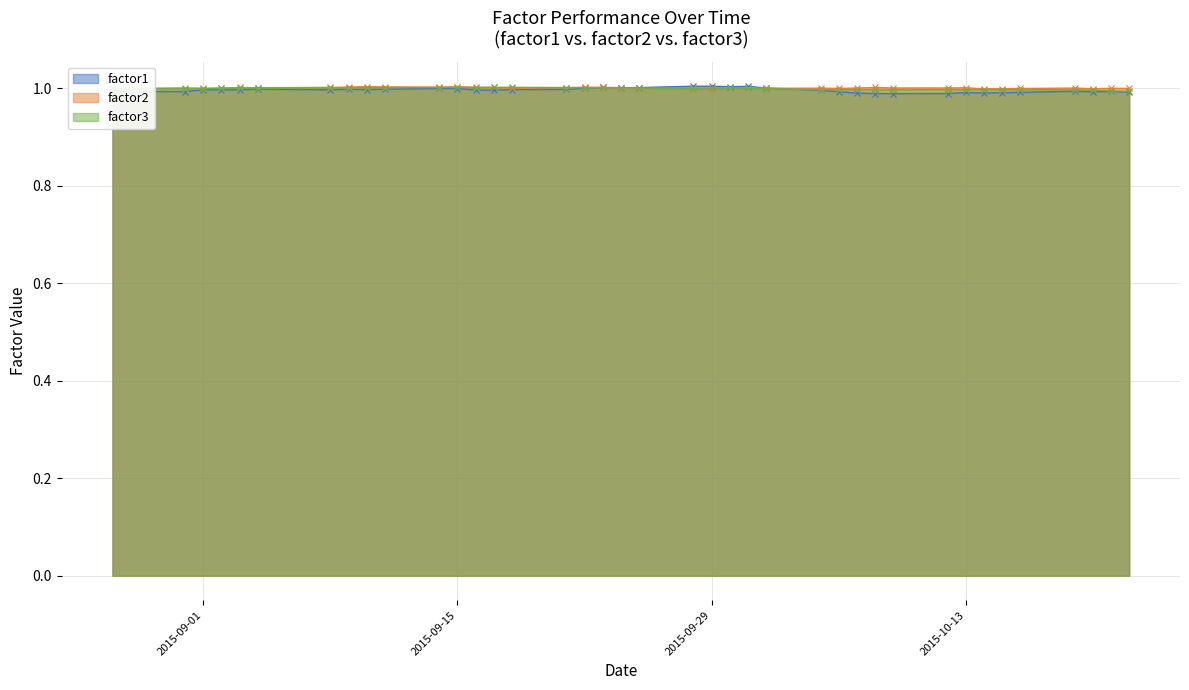

The factor2 series shows 0.6 at 2015-09-21. True or false?

False